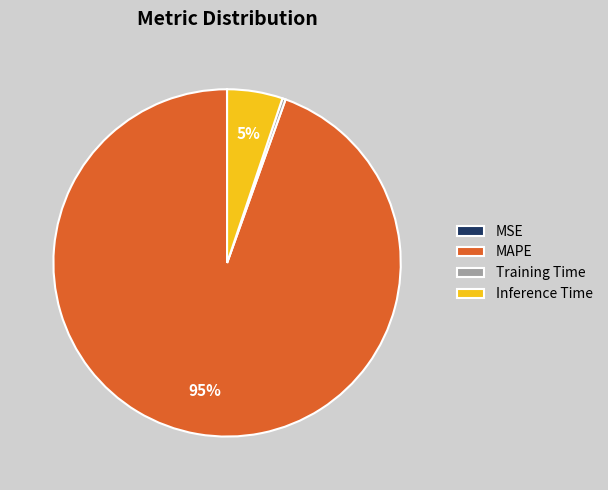

To the nearest percent, what portion does Inference Time represent?

5%